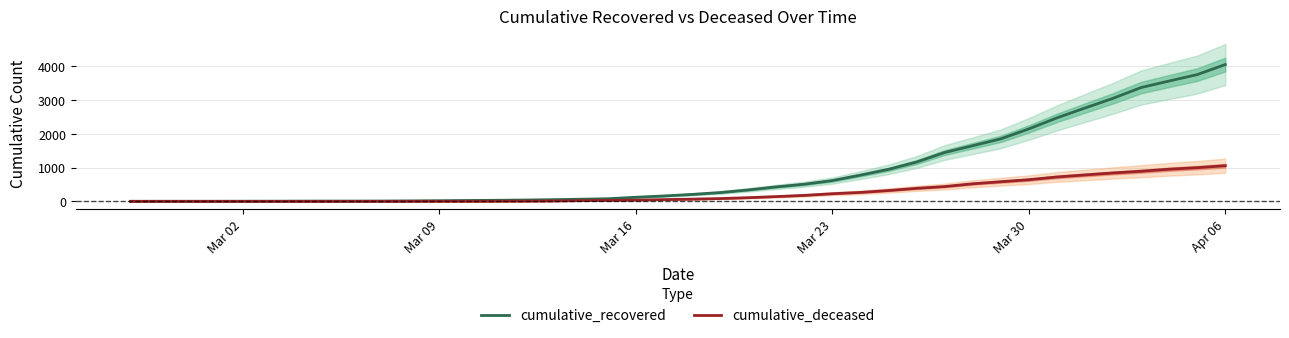

At which label is cumulative_recovered closest to 2029?

Mar 30